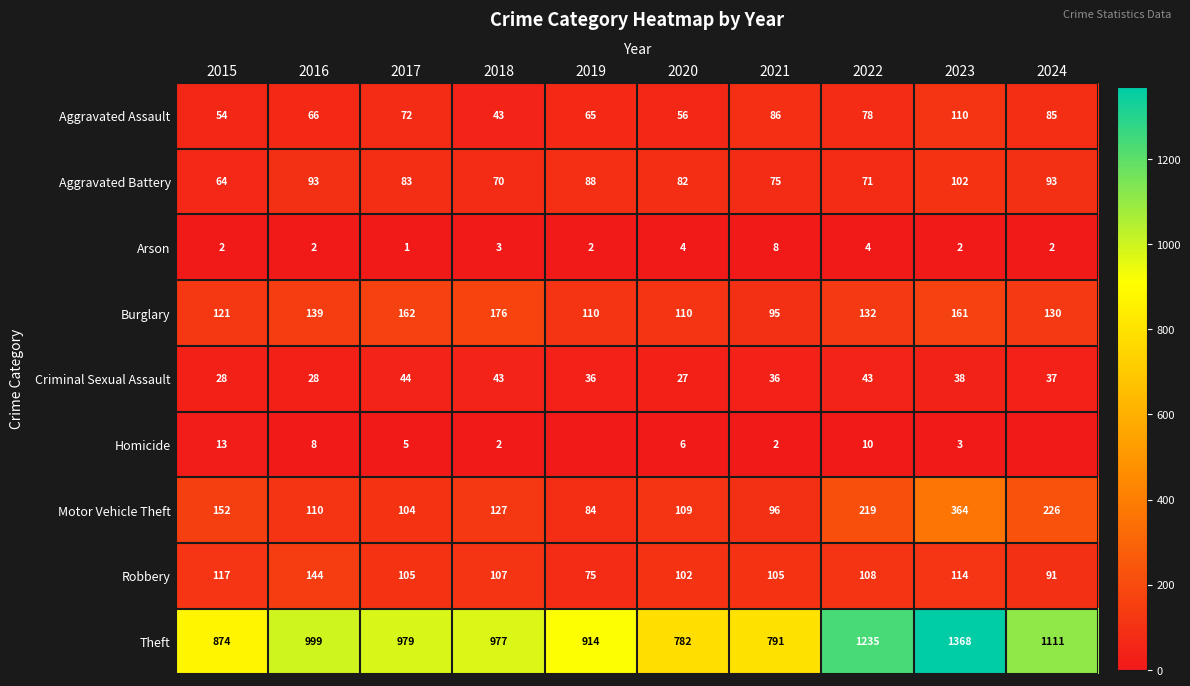

What is the average value of the Motor Vehicle Theft series?

159